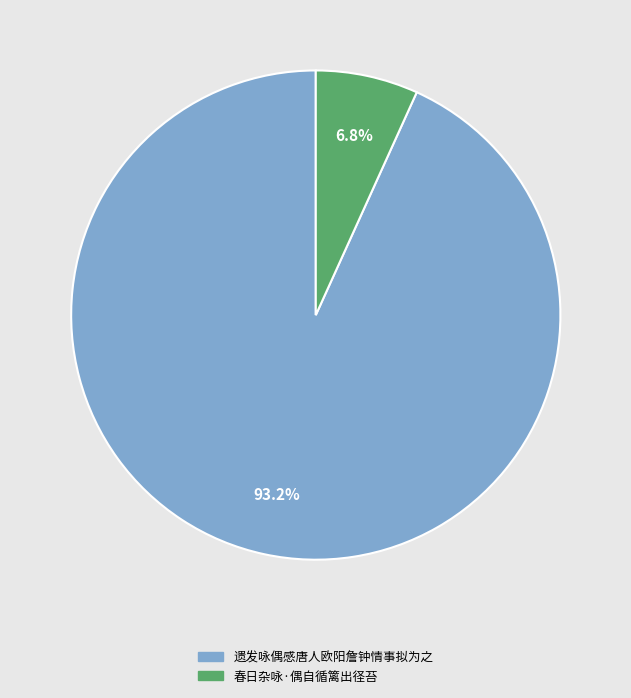

Is it true that 遗发咏偶感唐人欧阳詹钟情事拟为之 is 93% of the pie?

True